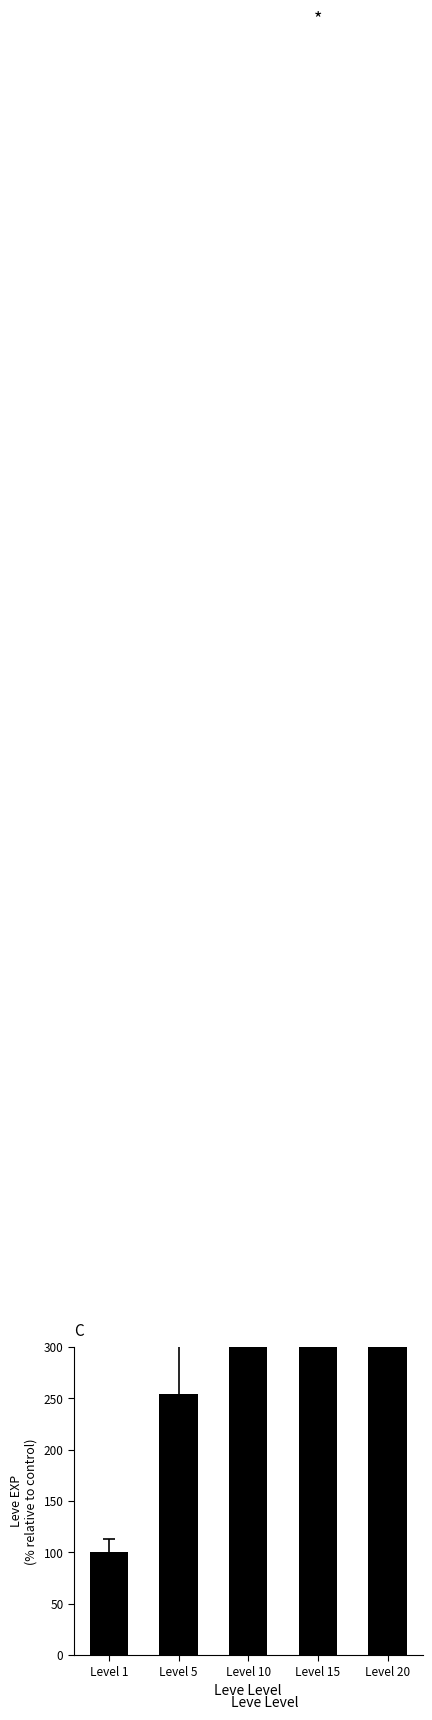

What is the change in value from Level 5 to Level 15?

+1174.1